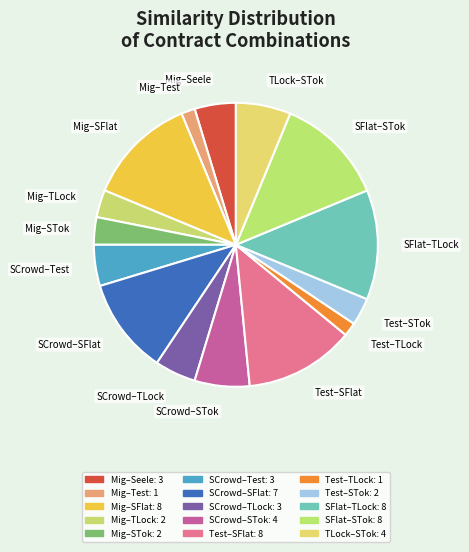

Count the number of slices in the pie.

15